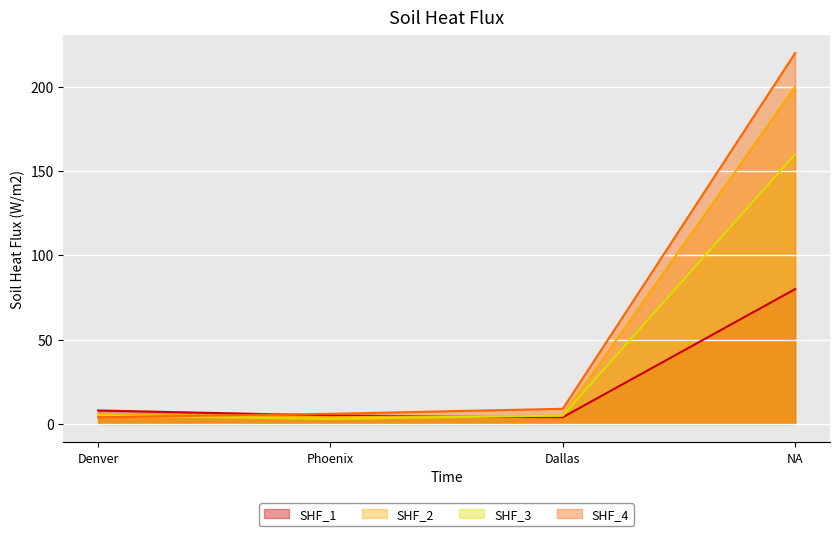

List the series in order of their peak value, lowest first.

SHF_1, SHF_3, SHF_2, SHF_4